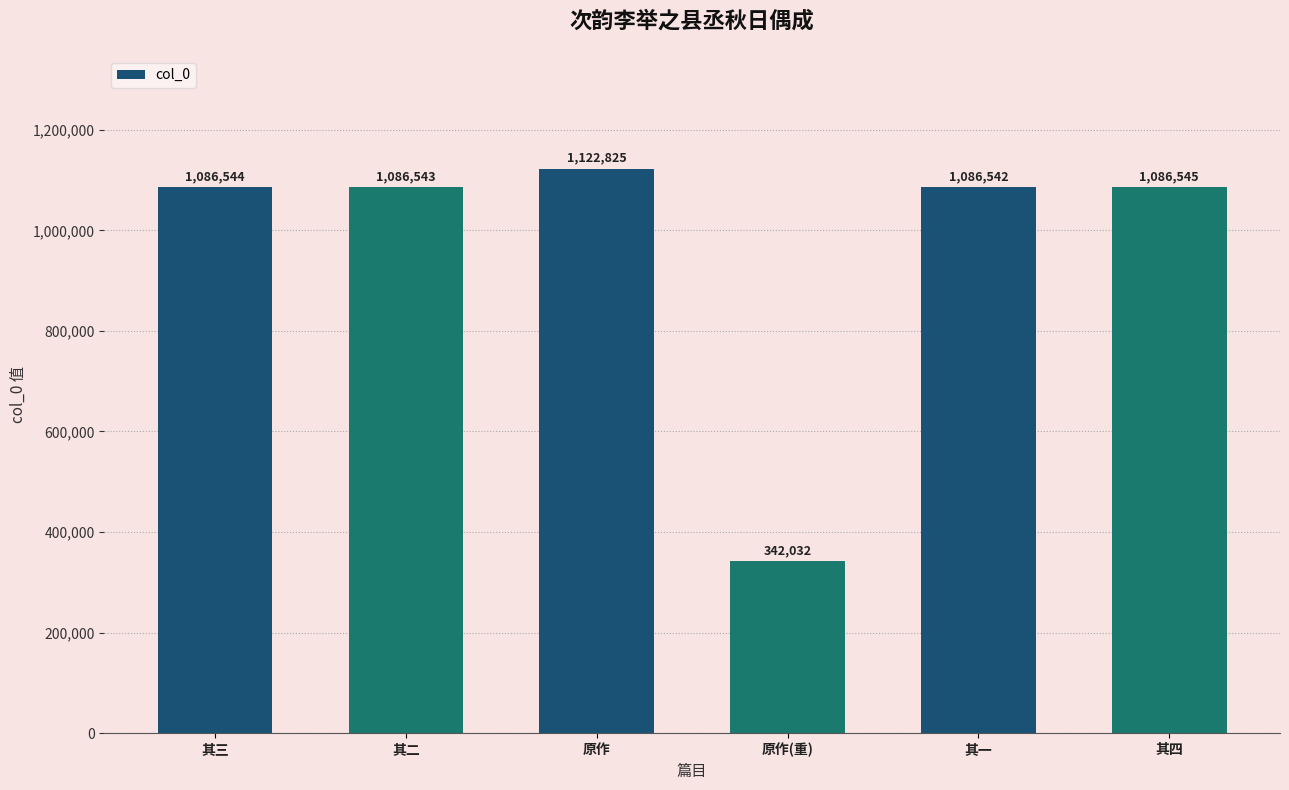

What is the change in value from 其三 to 其四?

+1